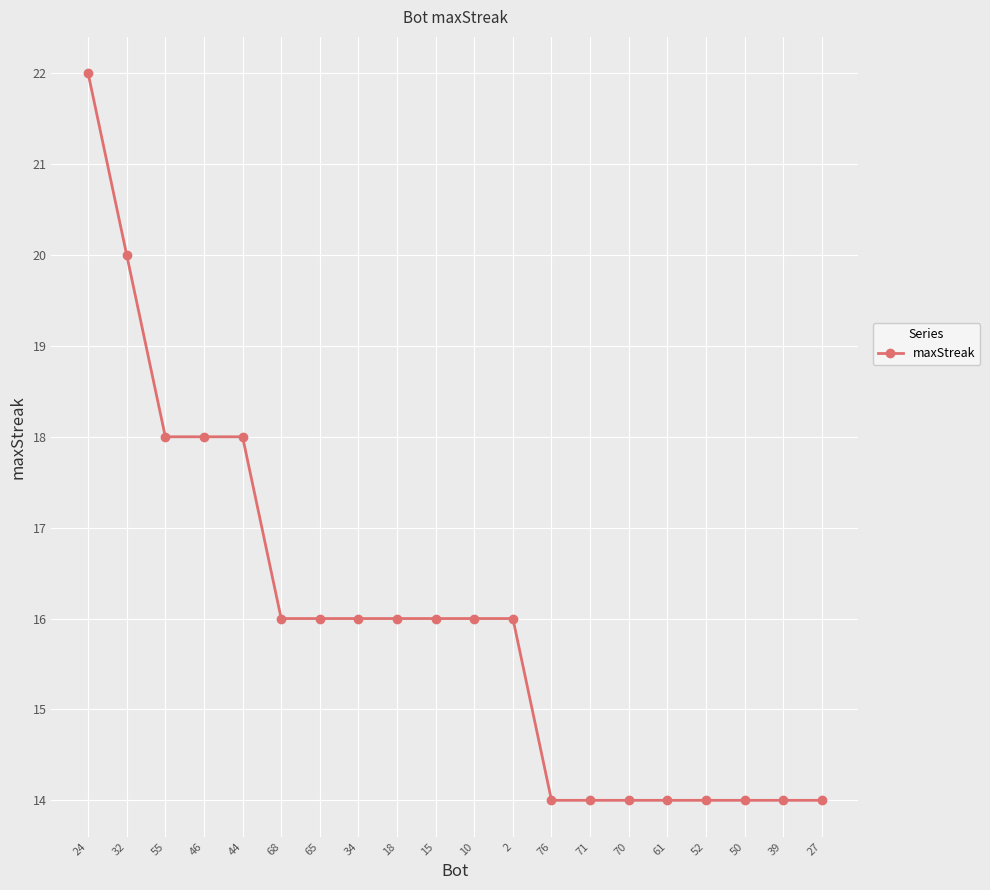

How many lines are shown in the chart?

1